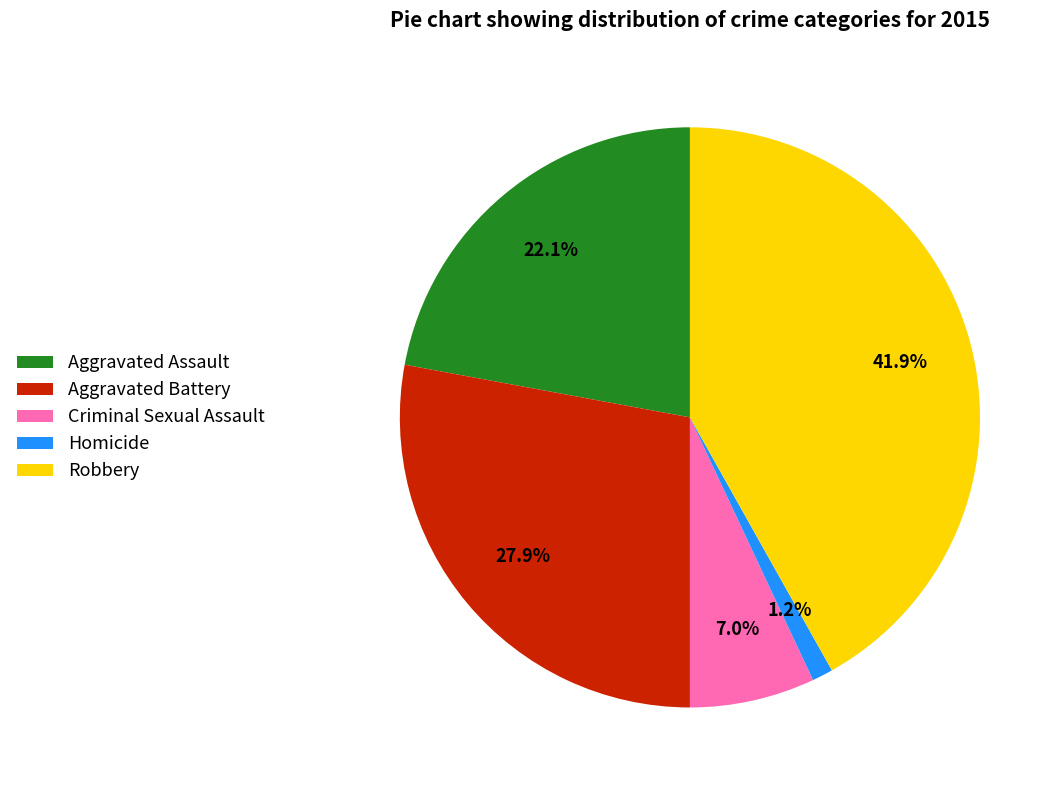

How many segments does this pie chart have?

5